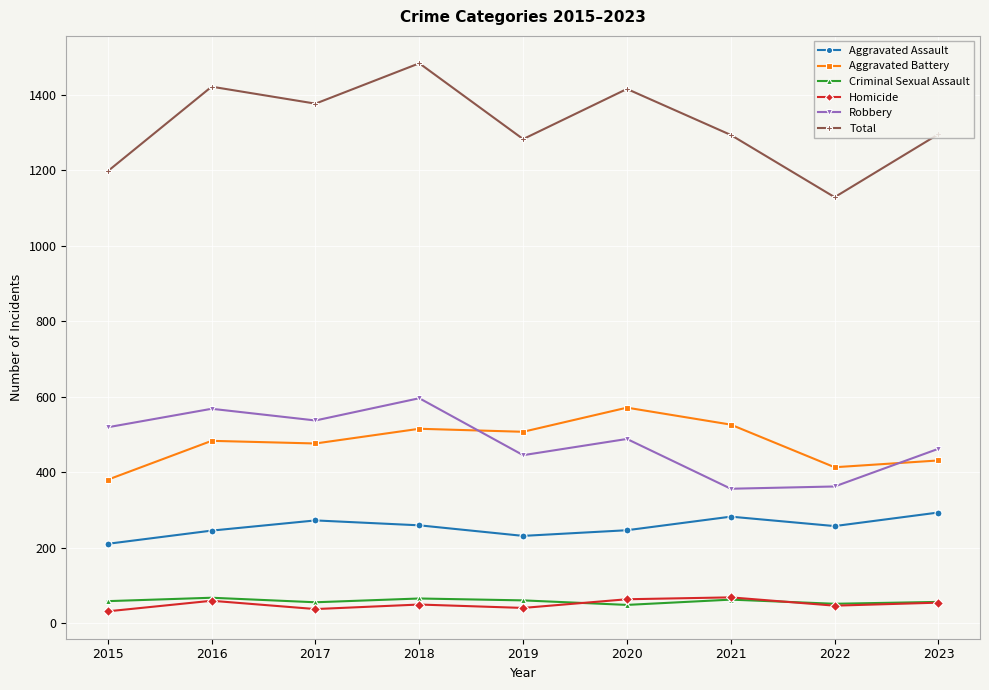

Is it true that Criminal Sexual Assault equals 67 at 2016?

True